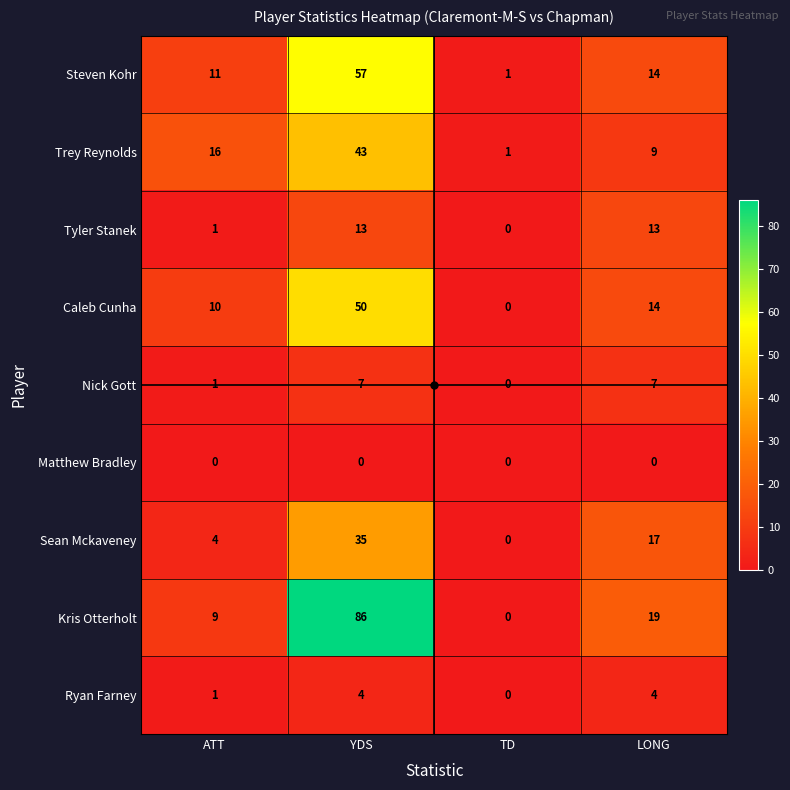

Which category has the highest value in the Kris Otterholt series?

YDS